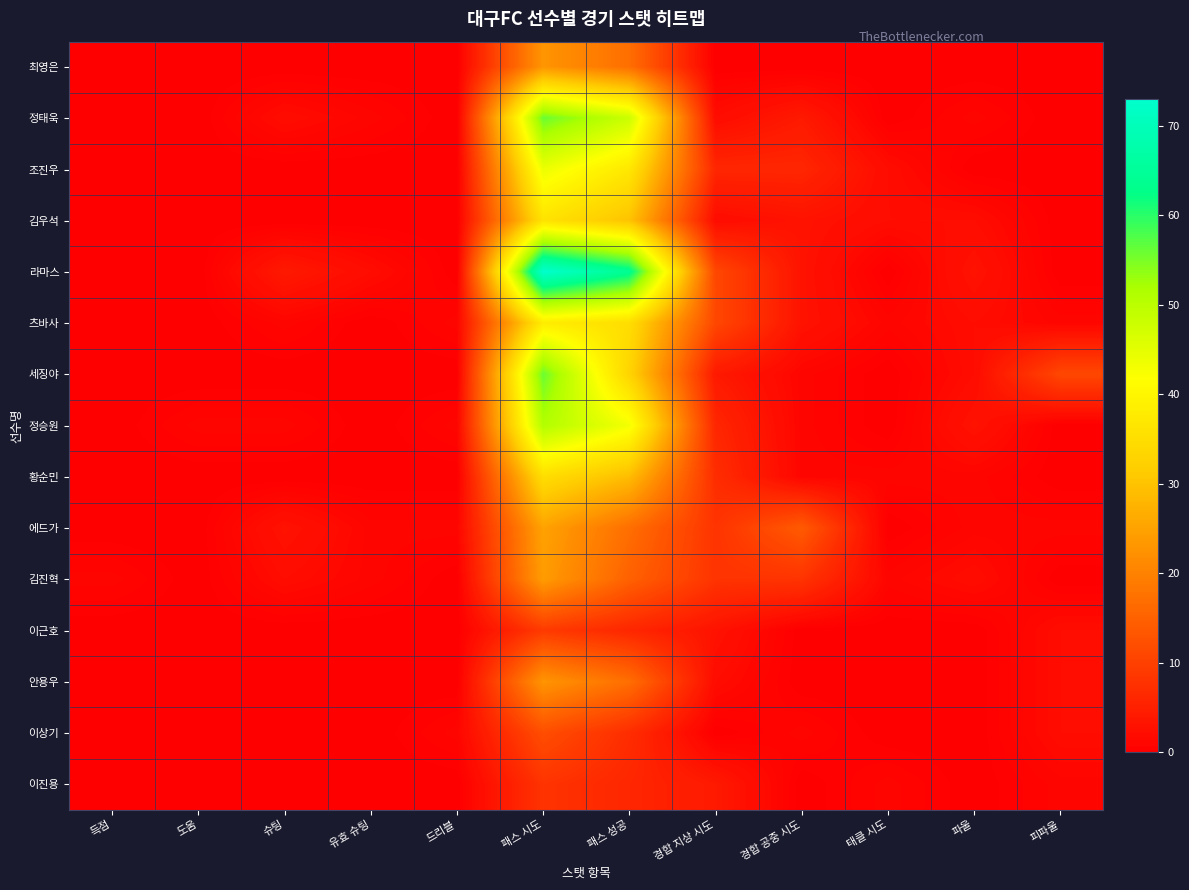

At how many categories does at least one series exceed 23?

2